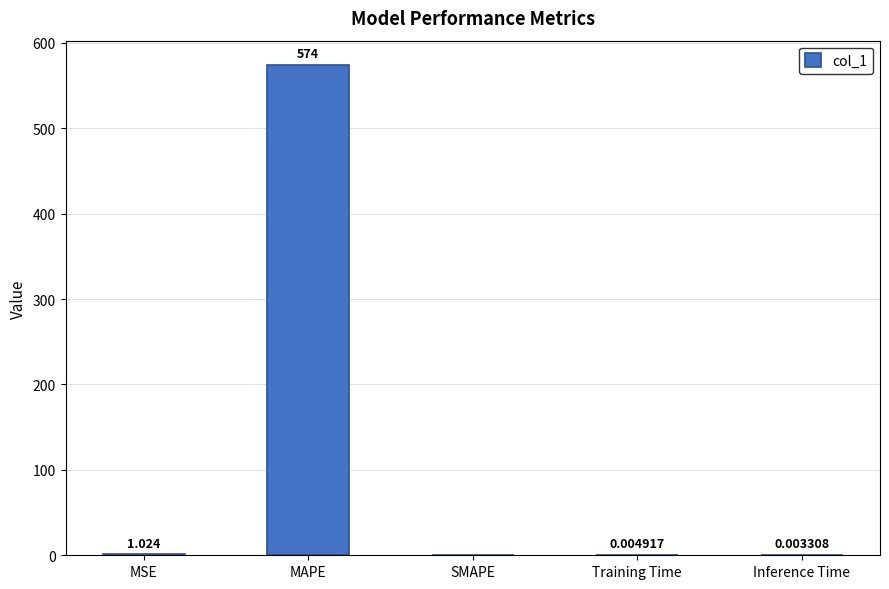

Which has a higher value, Training Time or MSE?

MSE